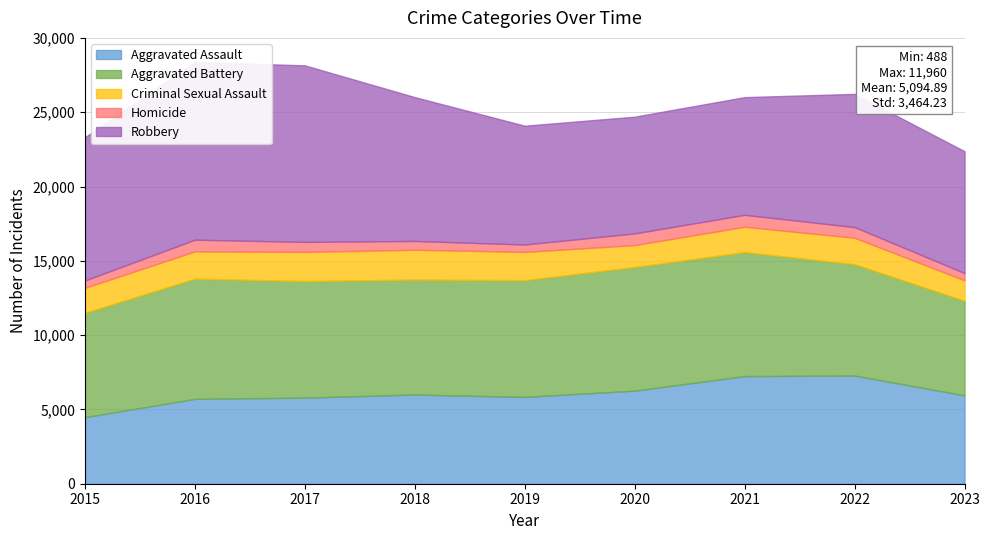

Reading left to right, transcribe all the data shown in this chart.

Aggravated Assault: 4480	5712	5793	6001	5841	6263	7242	7280	5946
Aggravated Battery: 7018	8086	7845	7735	7857	8320	8347	7493	6365
Criminal Sexual Assault: 1683	1836	1961	2009	1900	1473	1703	1776	1375
Homicide: 496	786	672	589	498	787	804	719	488
Robbery: 9638	11960	11880	9681	7995	7855	7918	8964	8200